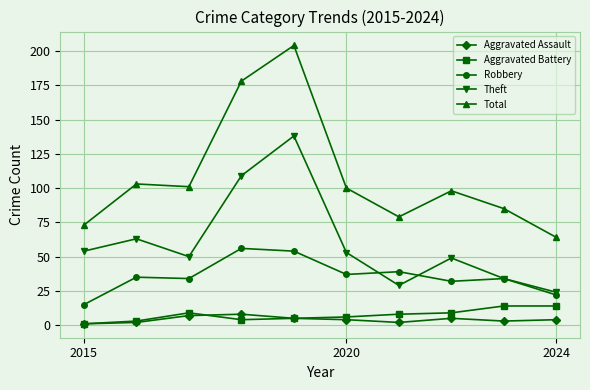

What is the highest value of the Aggravated Assault series?

8